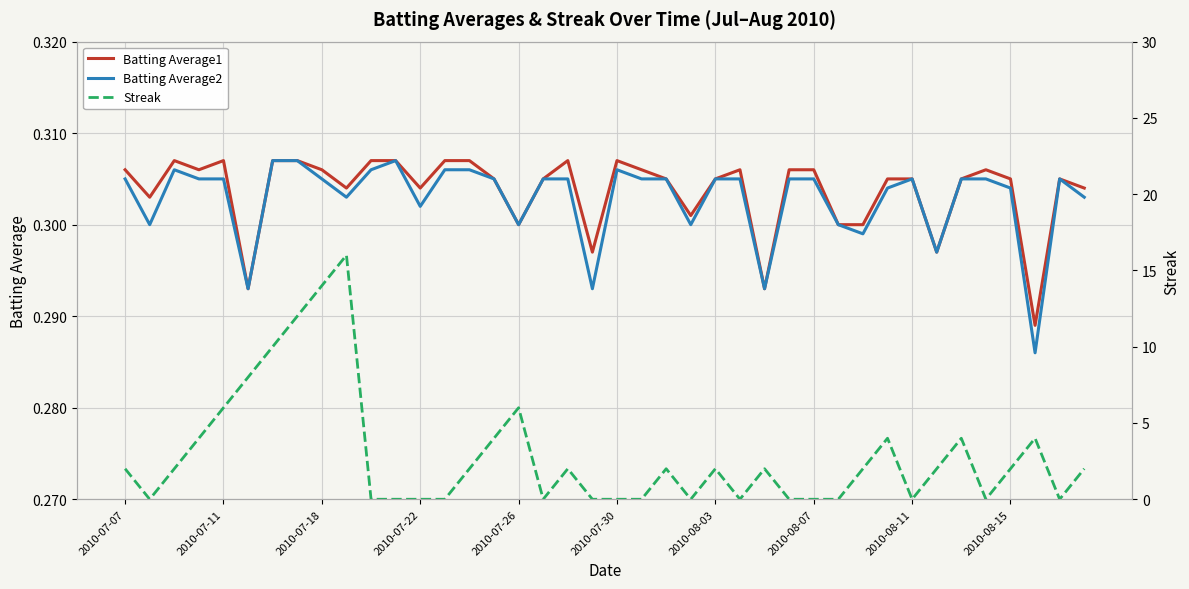

What is the spread (max minus min) of values at 34?

3.7